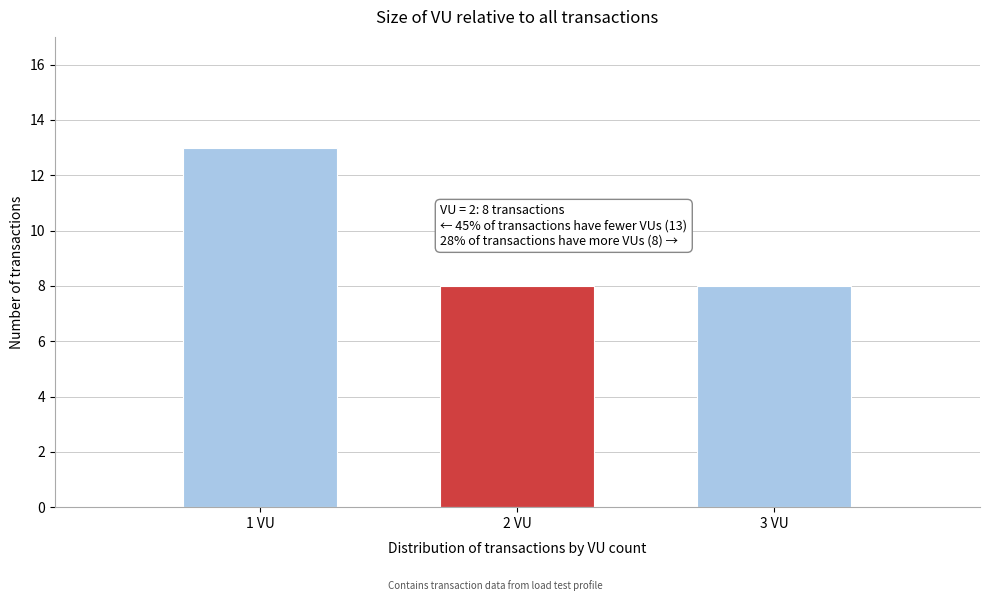

Reading left to right, extract all data points from this chart.

13	8	8